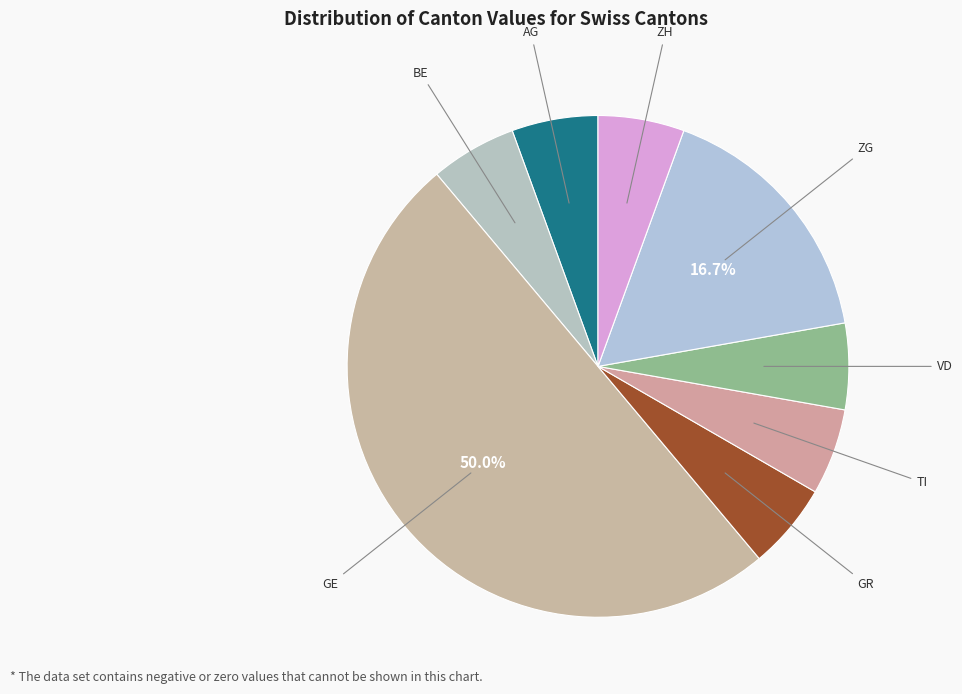

How many segments does this pie chart have?

8